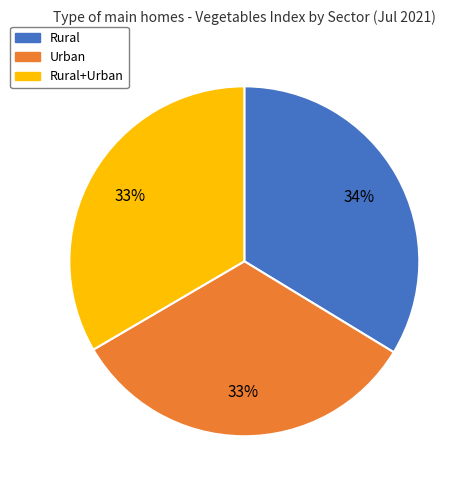

Does any single category account for the majority?

No